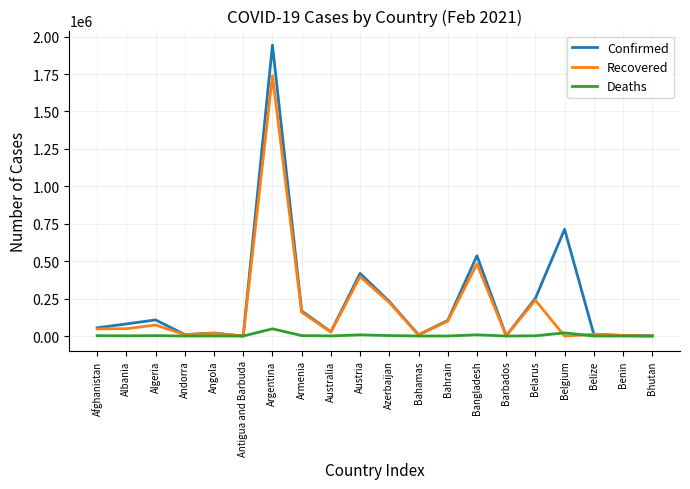

How many lines are shown in the chart?

3